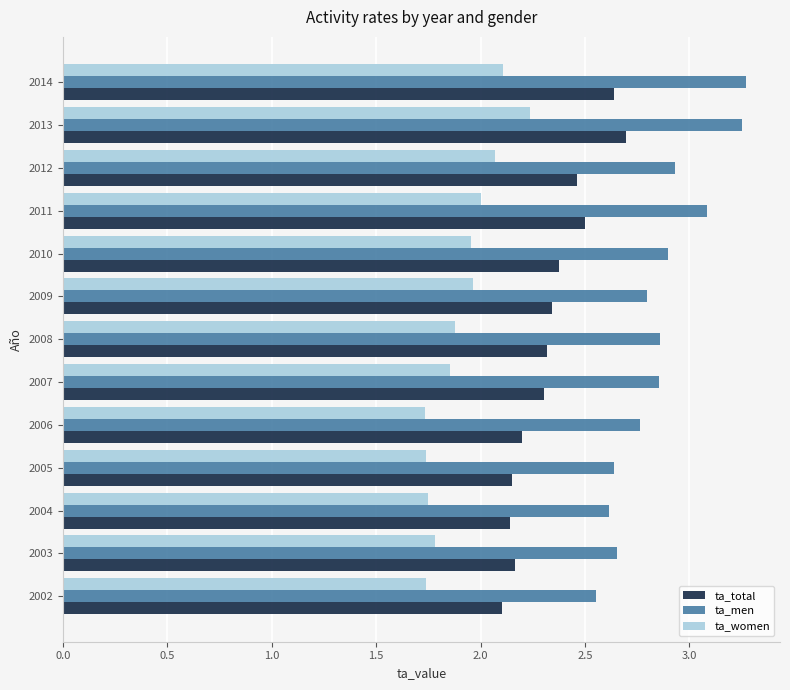

What is the sum of all ta_men values?

37.2